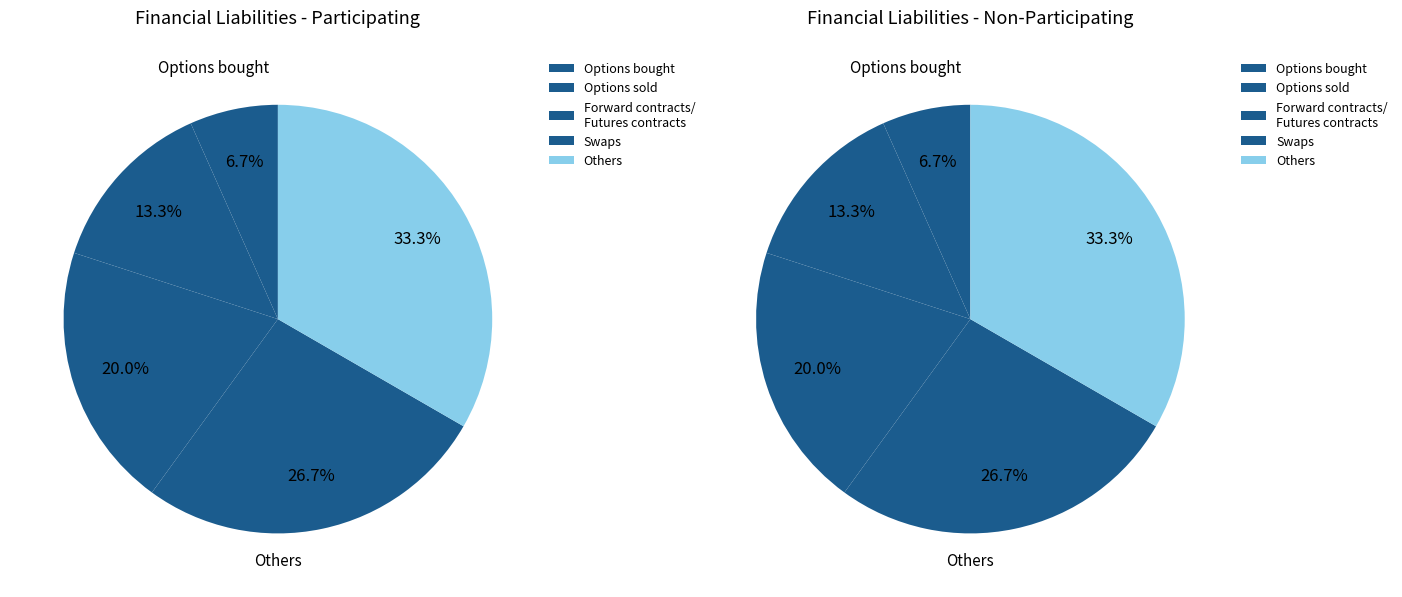

How many segments does this pie chart have?

5